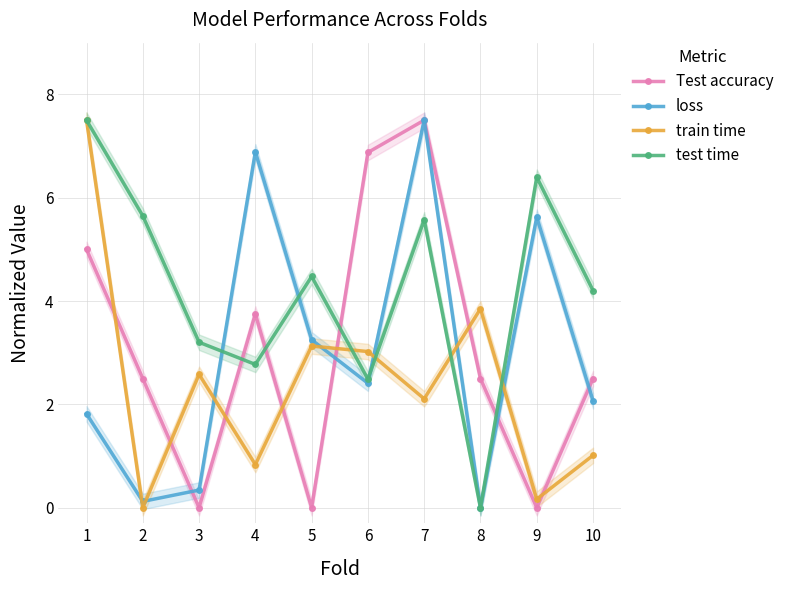

Does the chart have visible grid lines?

Yes